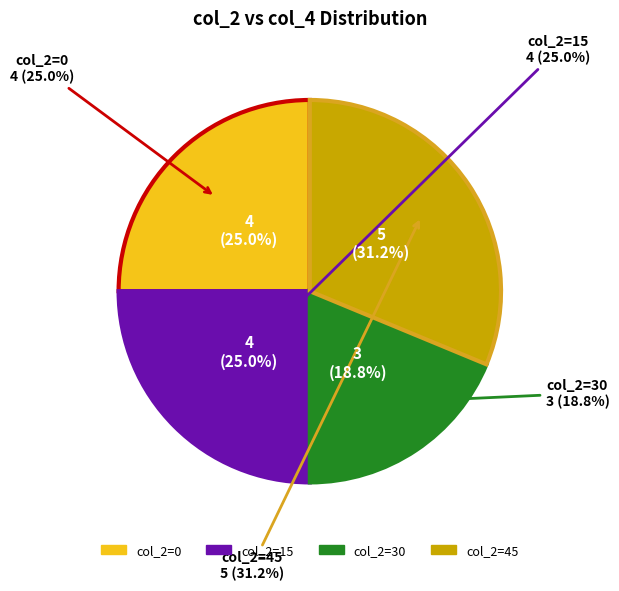

What percentage is the 30 slice, to the nearest percent?

19%